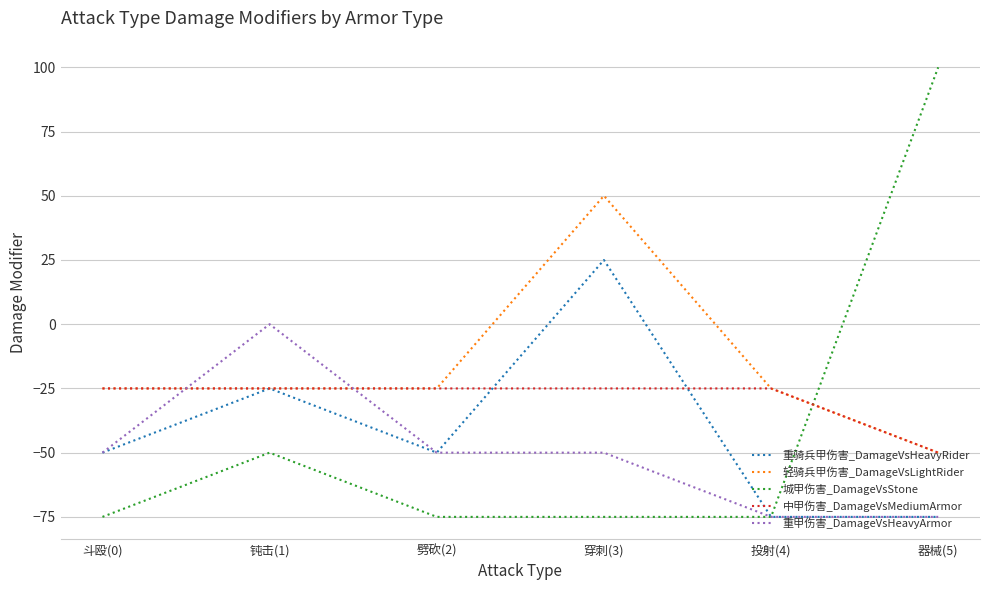

At which label is 城甲伤害_DamageVsStone closest to 12?

钝击(1)